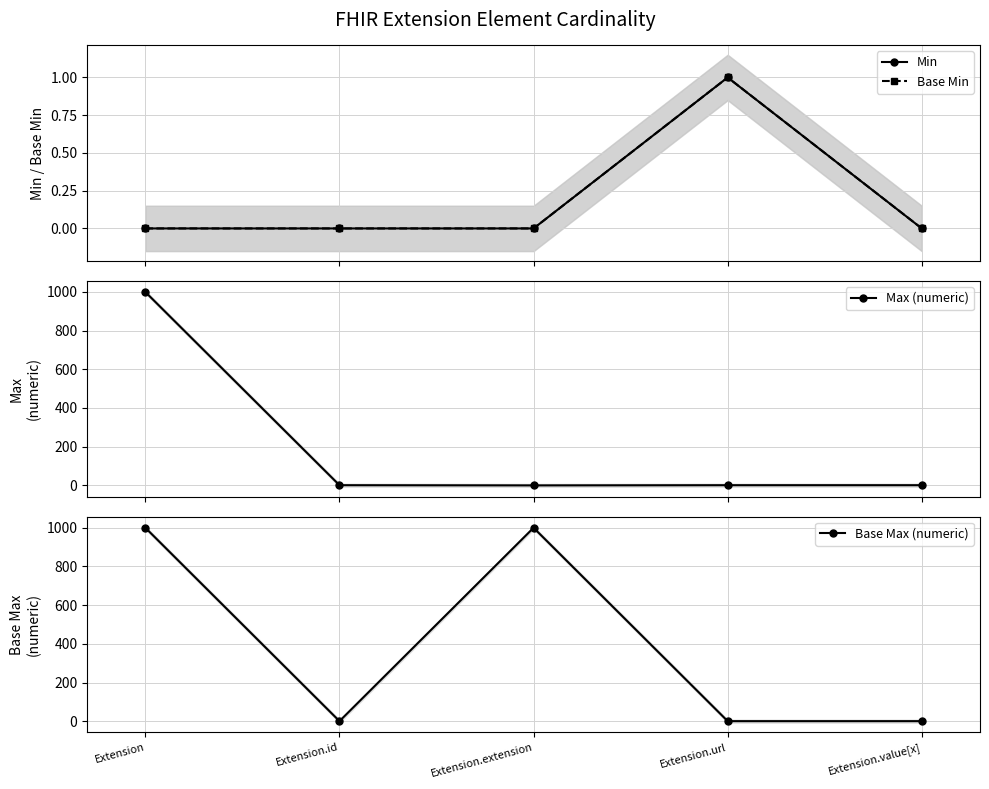

List the series in order of their peak value, lowest first.

Min, Base Min, Max (numeric), Base Max (numeric)